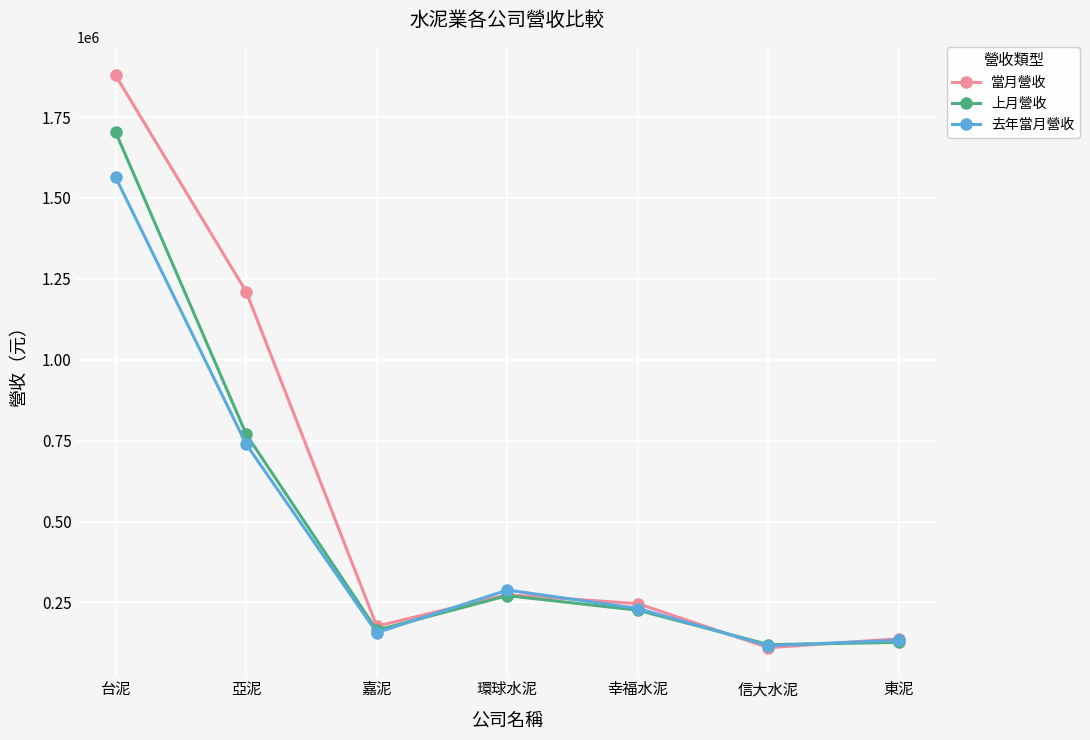

What is the minimum value shown in the chart?

110327